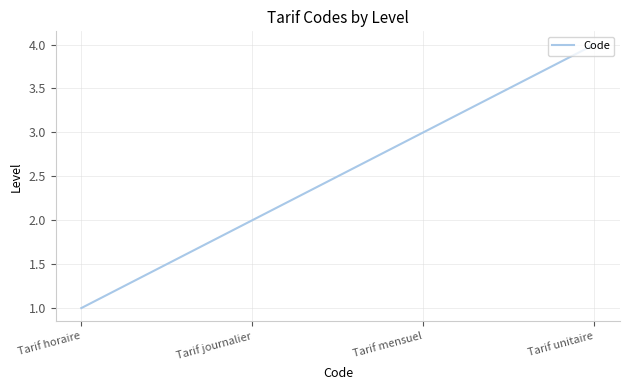

At which category does the chart reach its minimum across all series?

Tarif horaire